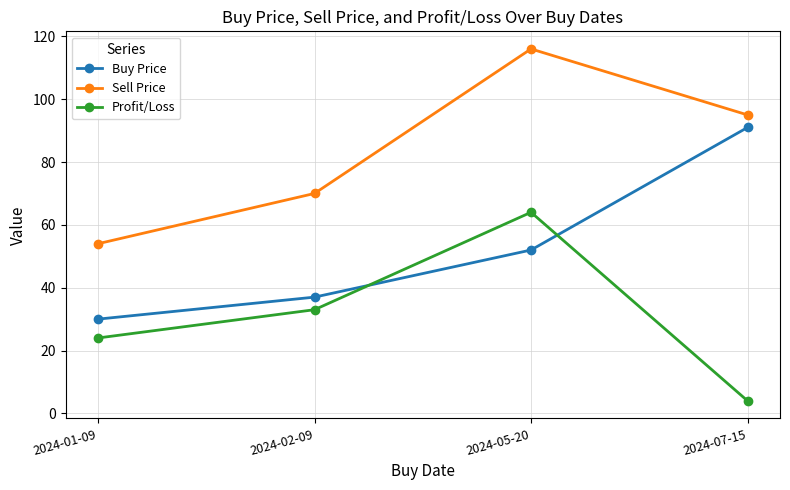

Which category has the highest value across all series?

2024-05-20